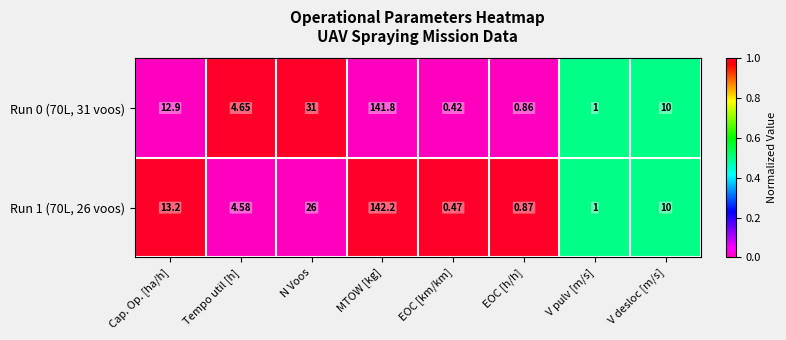

List the series in order of their overall mean, lowest first.

Run 1 (70L, 26 voos), Run 0 (70L, 31 voos)